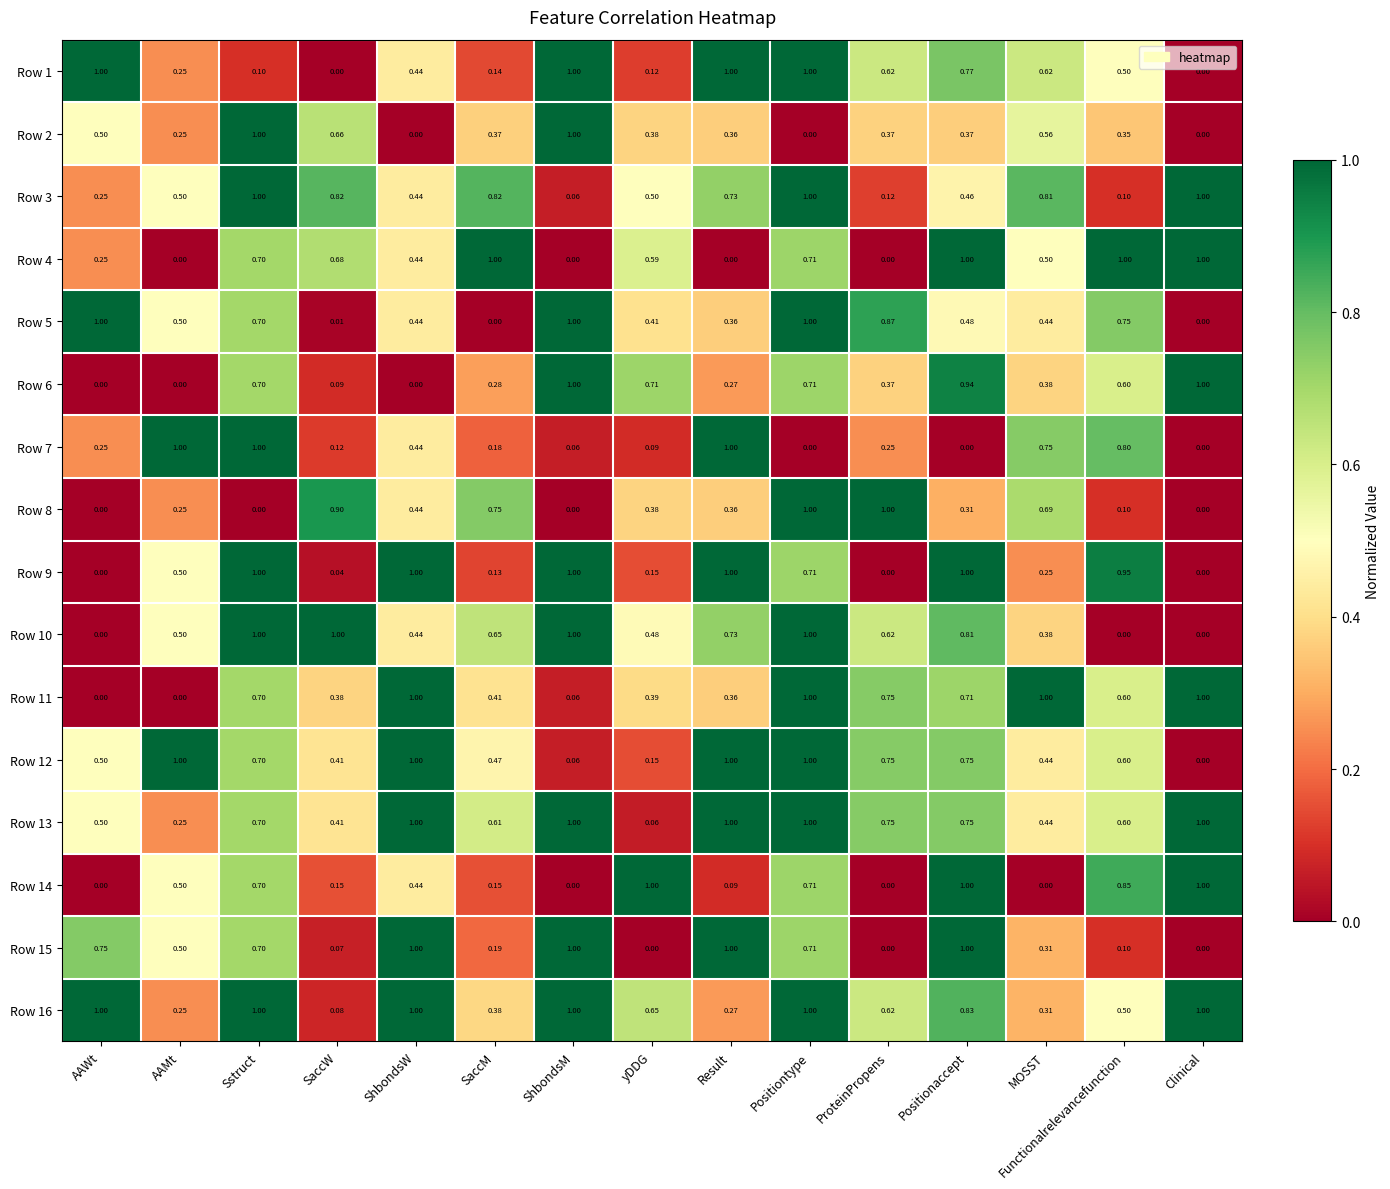

At which category is the sum across all series the highest?

Positiontype